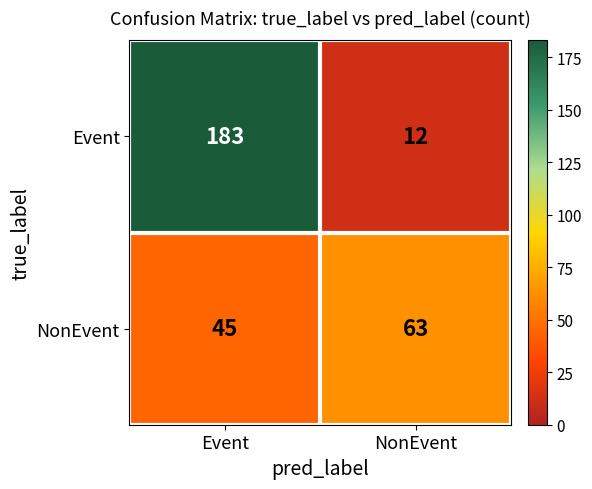

At Event, list the series in order from smallest to largest.

NonEvent, Event